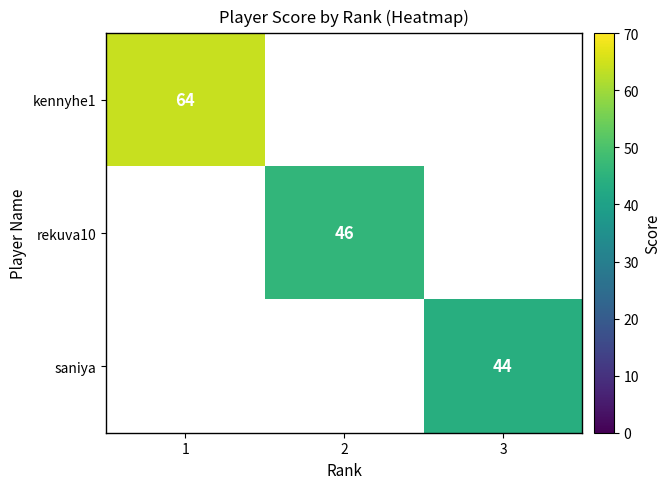

Is it true that saniya equals 44 at 3?

True